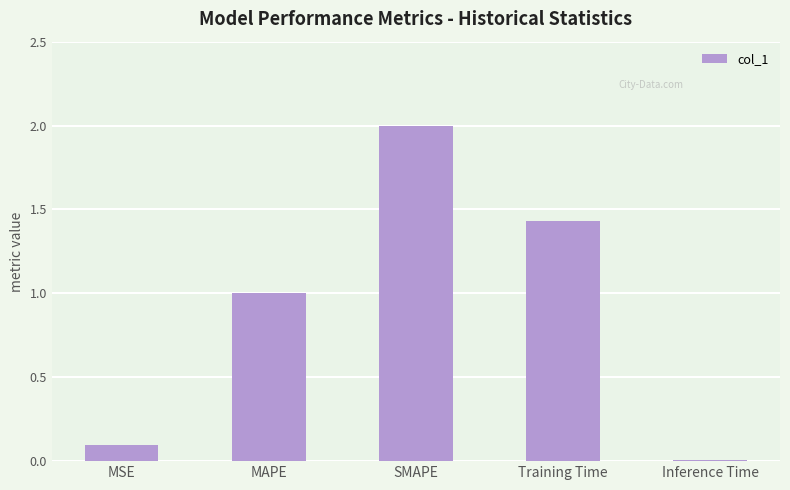

What is the difference between the maximum and minimum values?

2.0